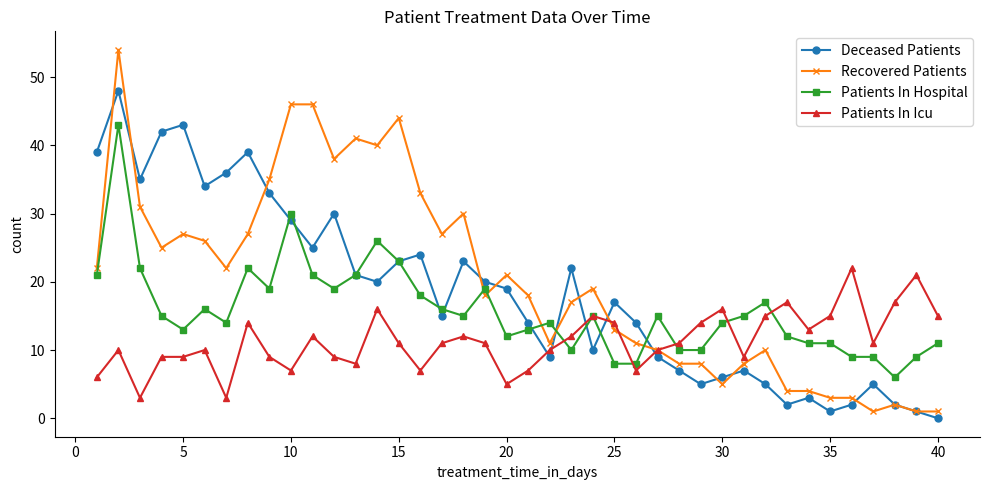

Which series has the largest range (max minus min)?

Recovered Patients